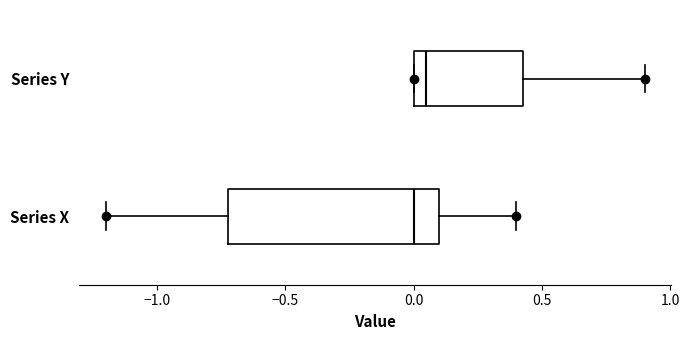

Comparing the boxes themselves (not the whiskers), which one is the widest?

Series X